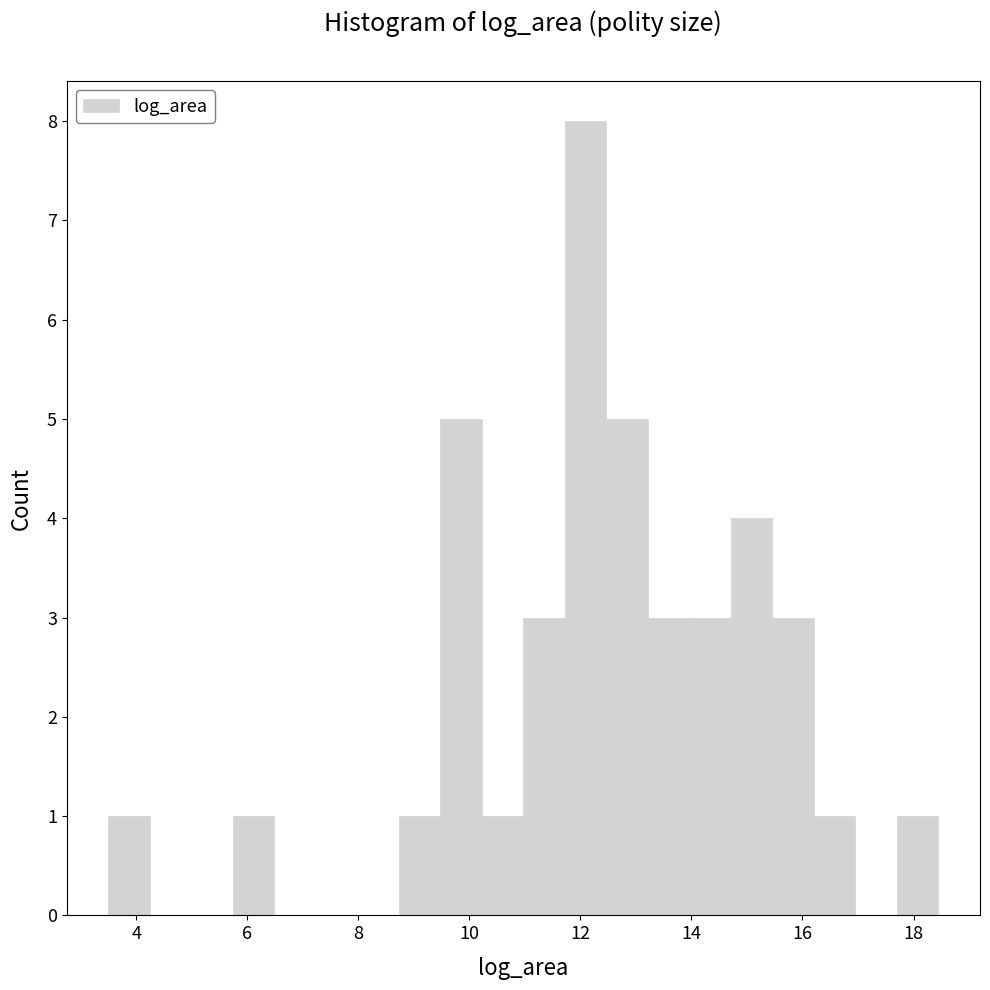

Around what value on the x-axis is the tallest bar? Give the approximate position of its centre, as read against the axis.

12.0